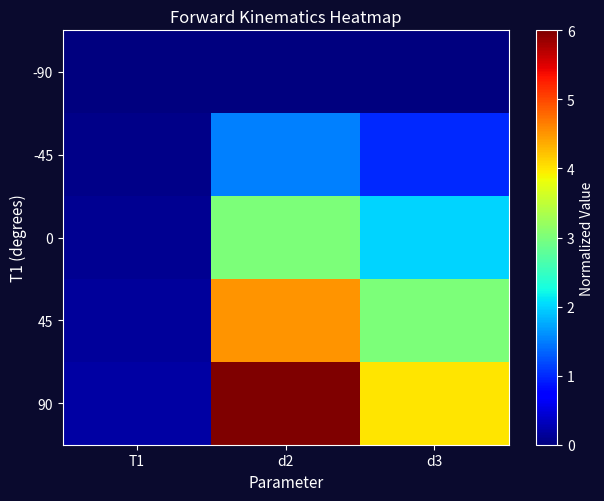

Which series has the largest total across all categories?

90